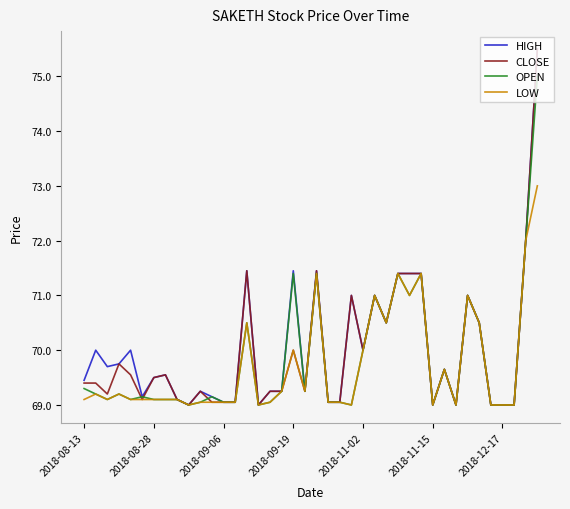

What is the lowest value of the OPEN series?

69.0